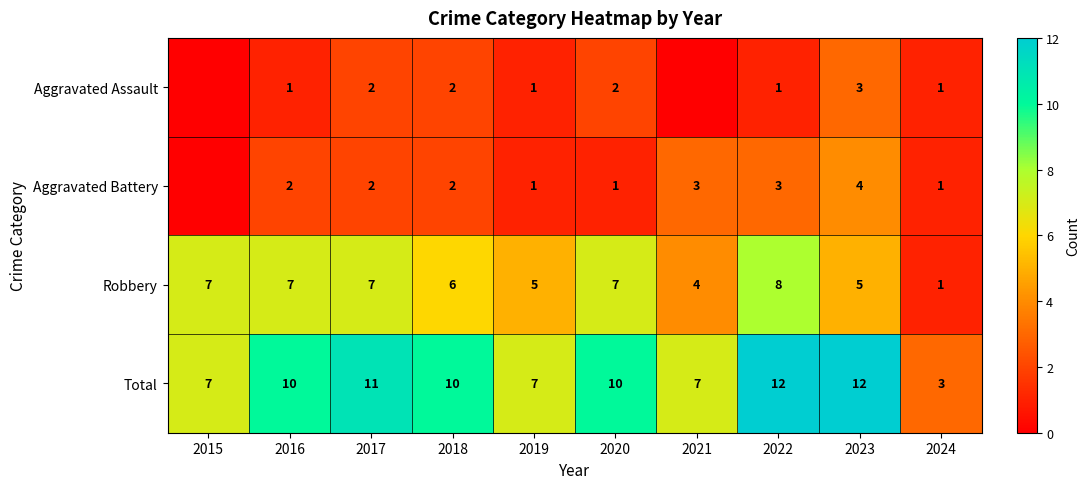

Is the value of Total at 2021 greater than the value of Aggravated Battery at 2022?

Yes